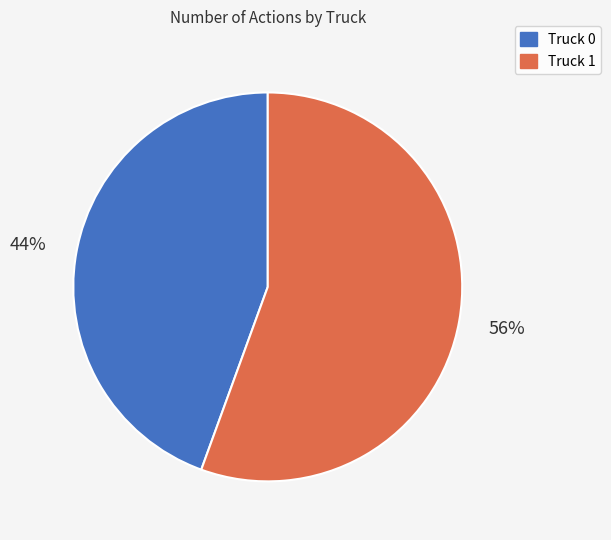

Count the number of slices in the pie.

2